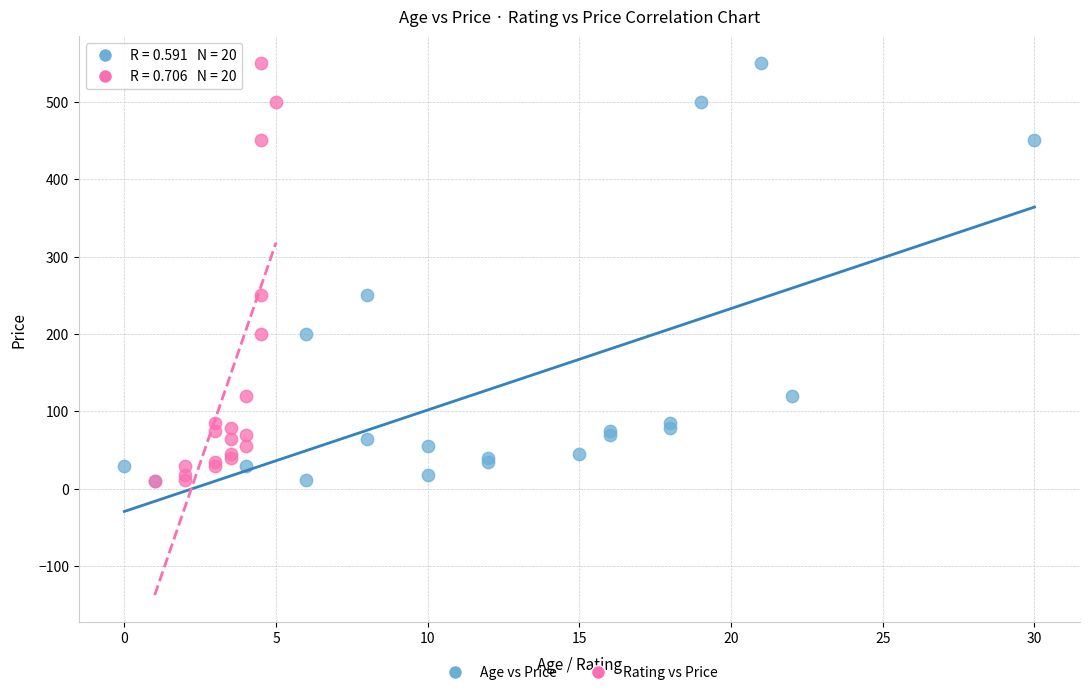

What are all the series names shown in the legend?

Age vs Price, Rating vs Price